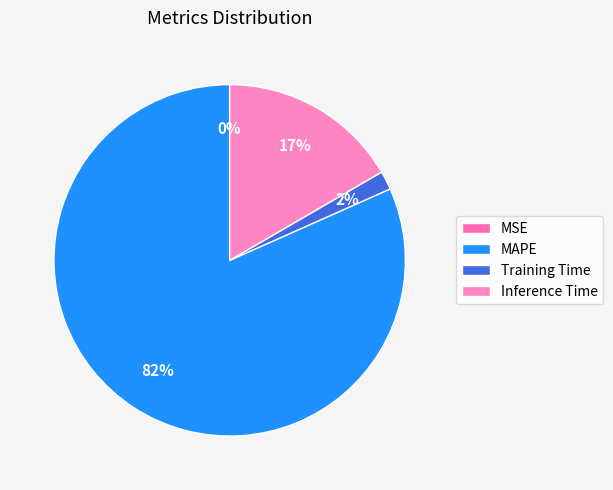

To the nearest percent, what percentage of the pie is MAPE?

82%